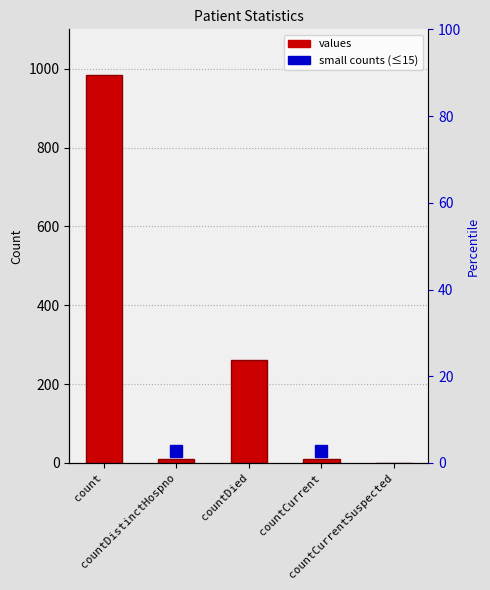

How many bars are there in total?

5